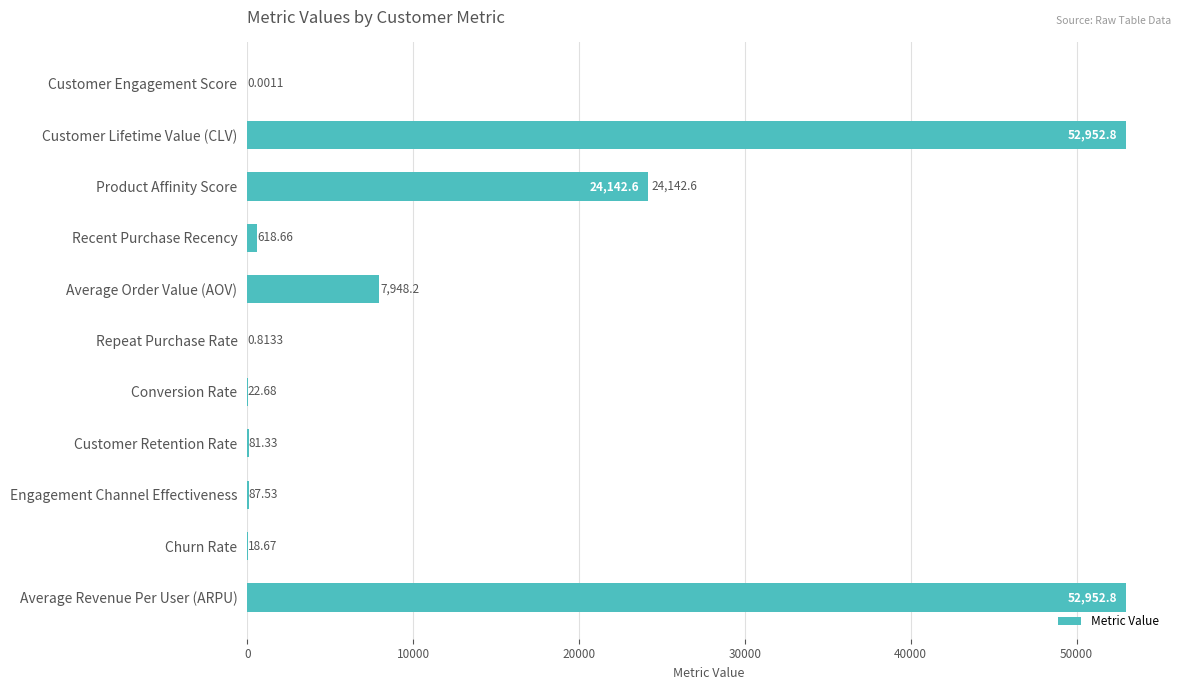

Between Churn Rate and Customer Retention Rate, which is larger?

Customer Retention Rate